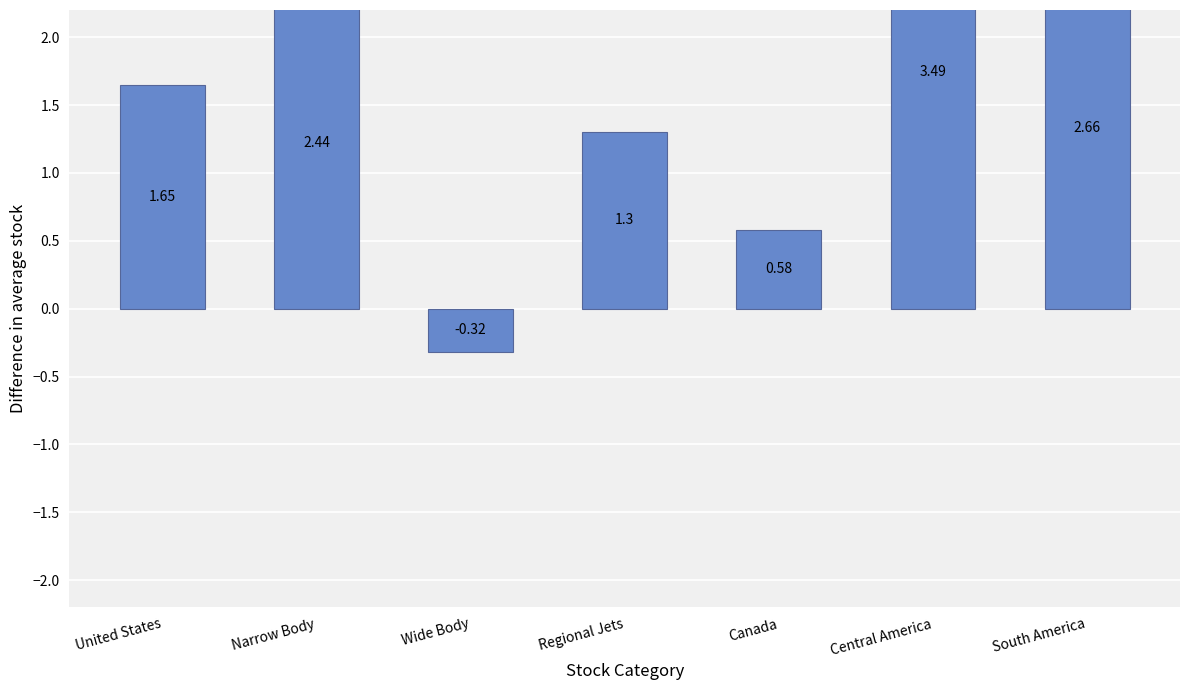

How many data points are less than 1?

2